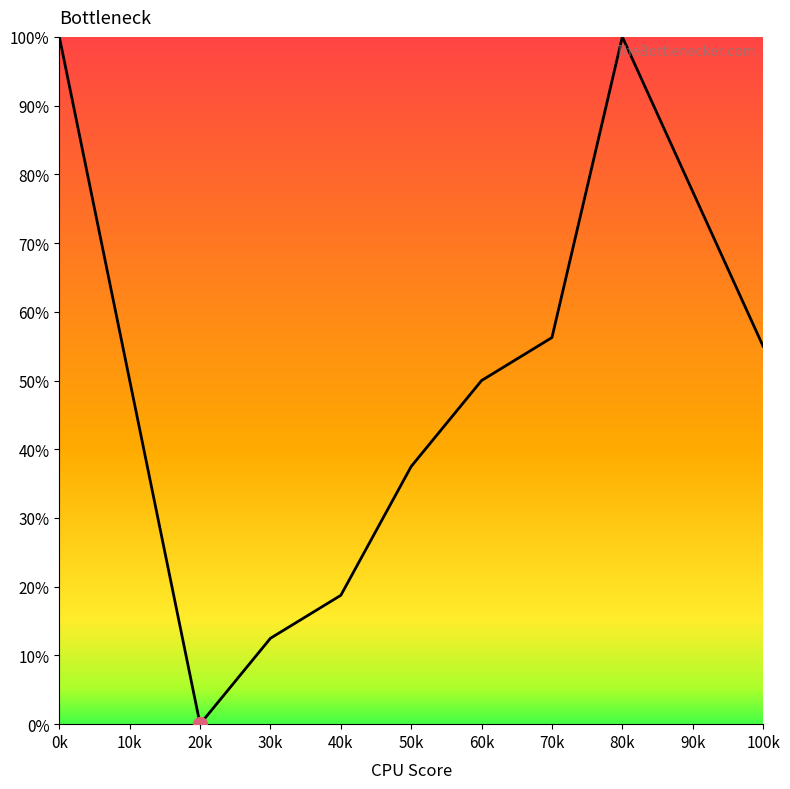

What is the label of the 8th point from the left?

70k